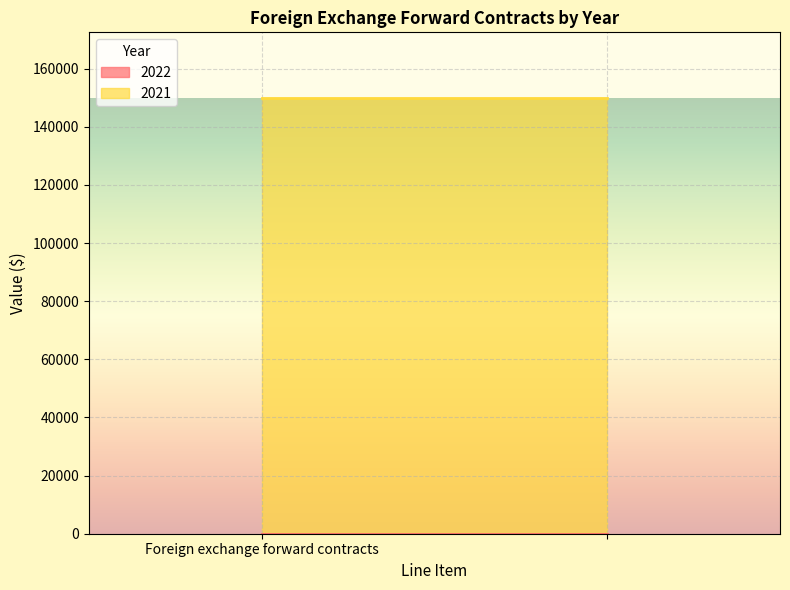

Read the 2021 value at .

150004